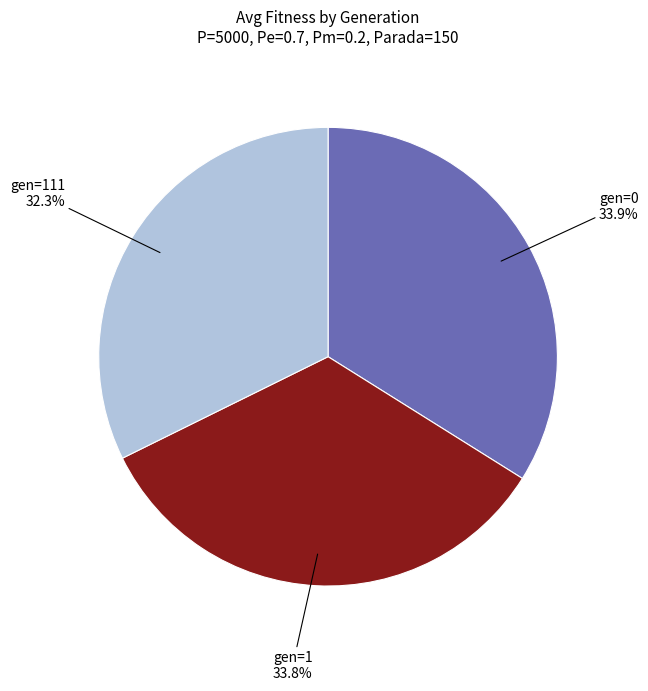

What is the ratio of the value at gen=111 to the value at gen=0?

1.0